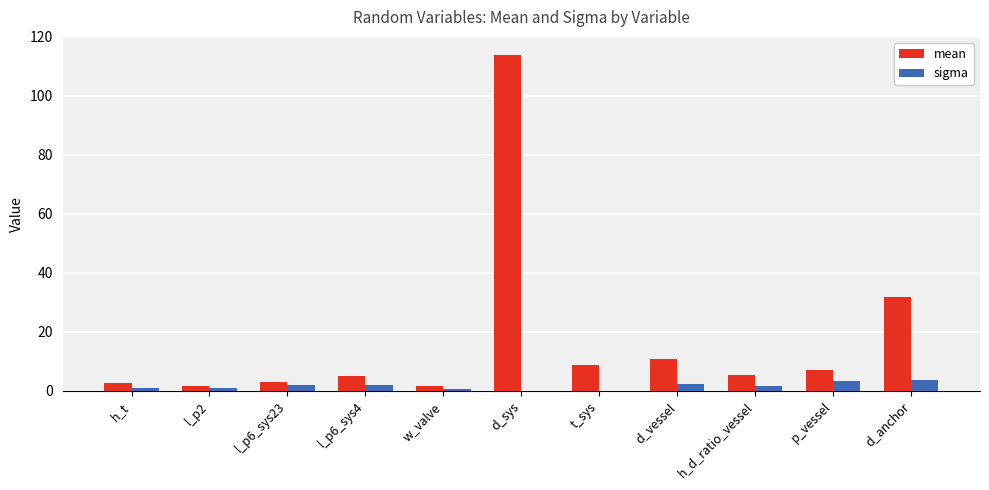

Are the bars grouped side by side (vs. stacked)?

Yes